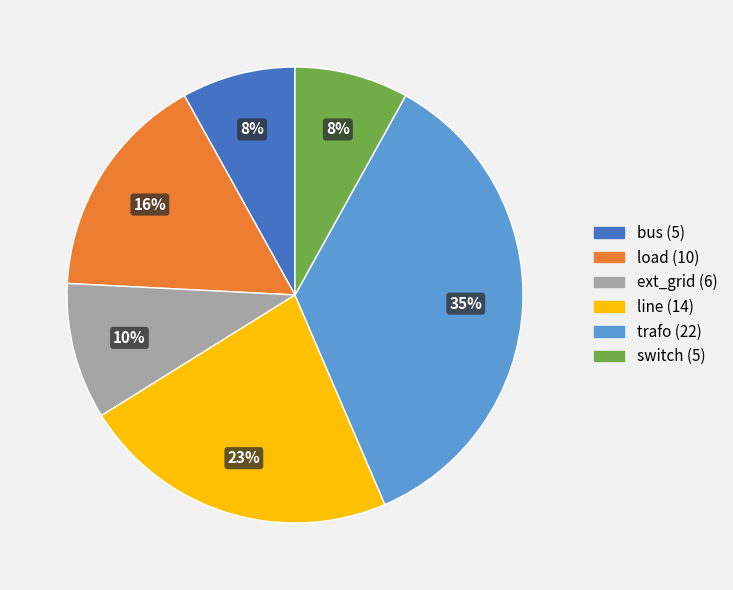

How many segments does this pie chart have?

6